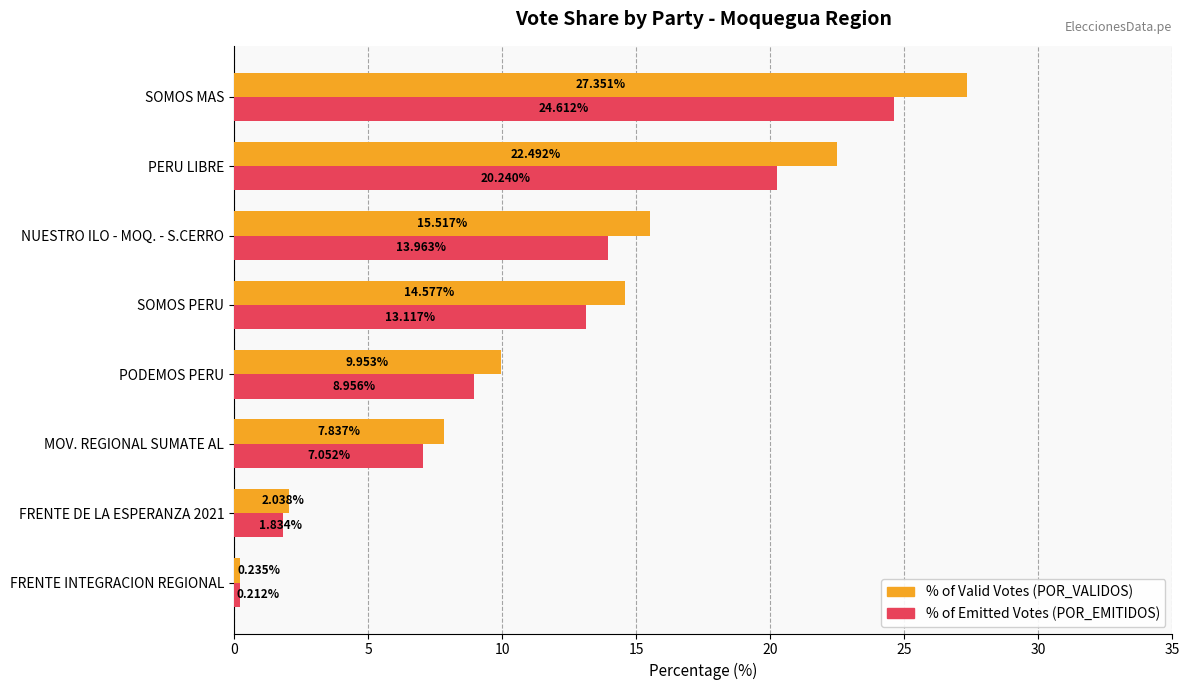

At which category is the sum across all series the highest?

SOMOS MAS